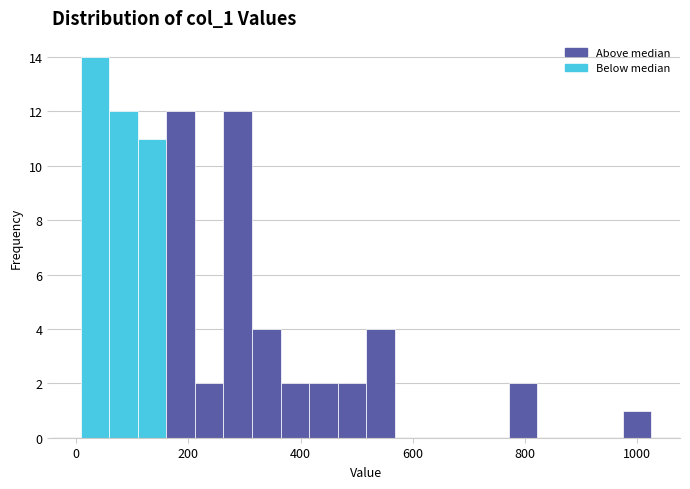

Read against the x-axis, roughly where is the centre of the tallest bar?

40